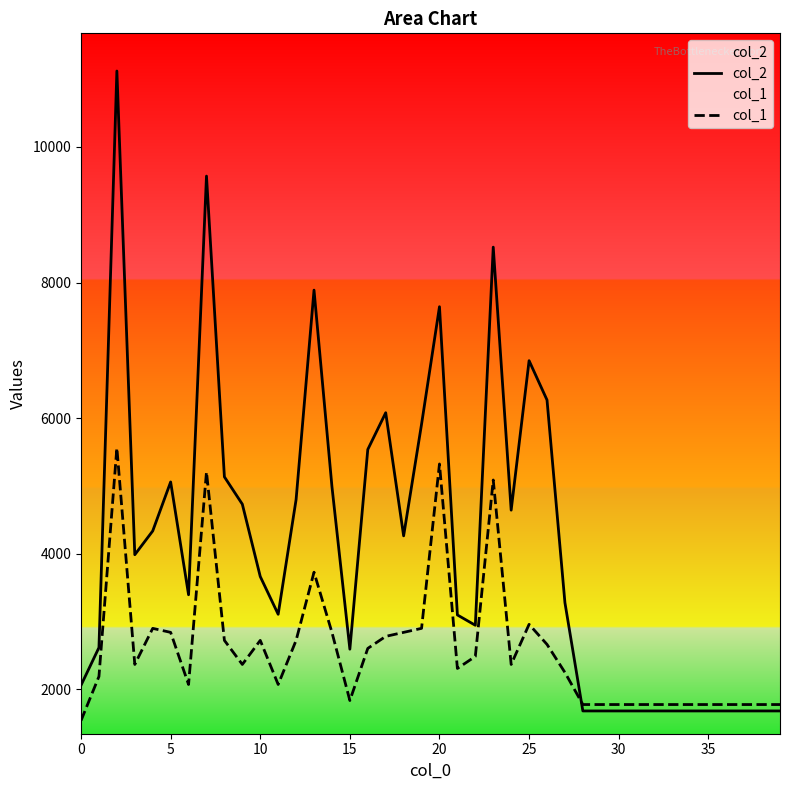

Which series has the widest spread of values?

col_2